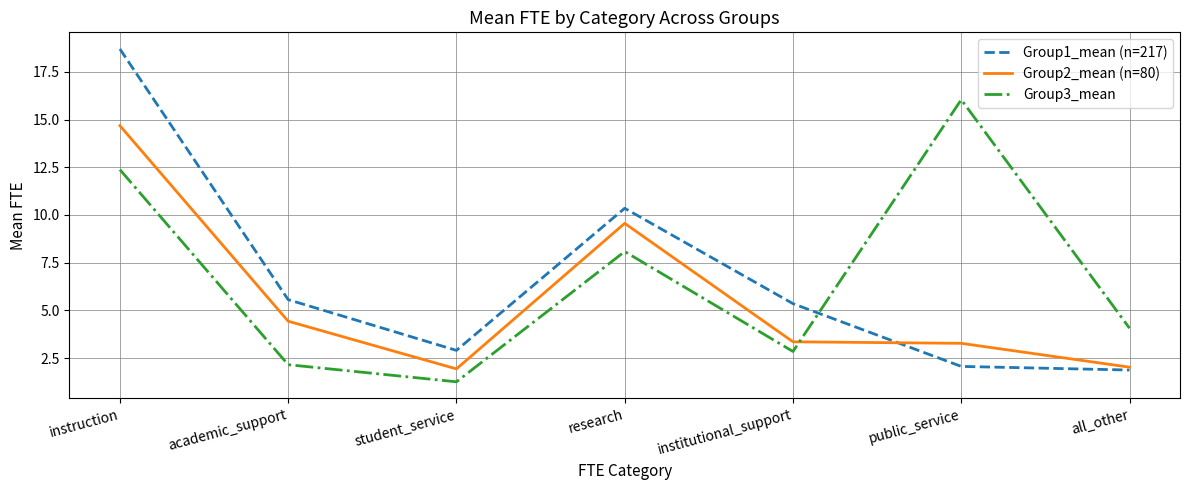

True or false: Group3_mean has a value of 2.1 at academic_support.

True